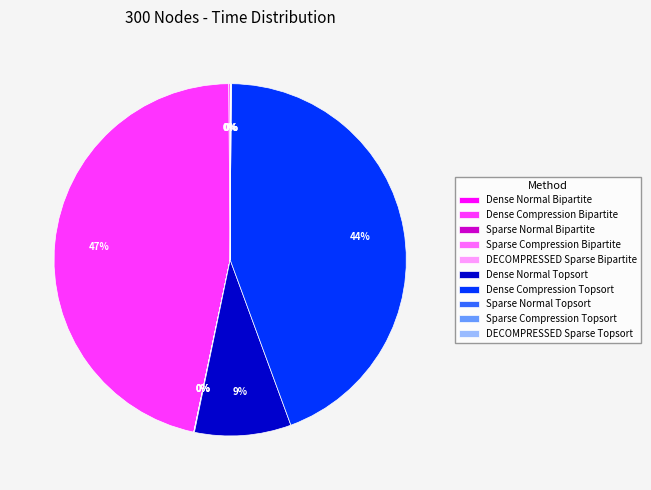

To the nearest percent, what is the average slice percentage?

10%